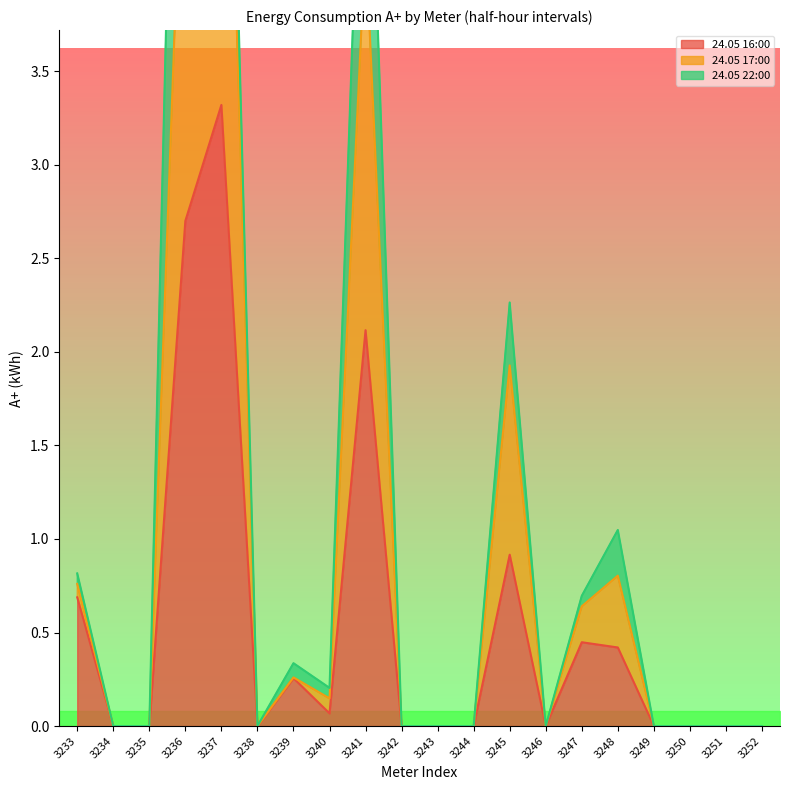

List the labels in order of 24.05 17:00 value, largest first.

3237, 3236, 3241, 3245, 3248, 3233, 3247, 3239, 3240, 3234, 3235, 3238, 3242, 3243, 3244, 3246, 3249, 3250, 3251, 3252